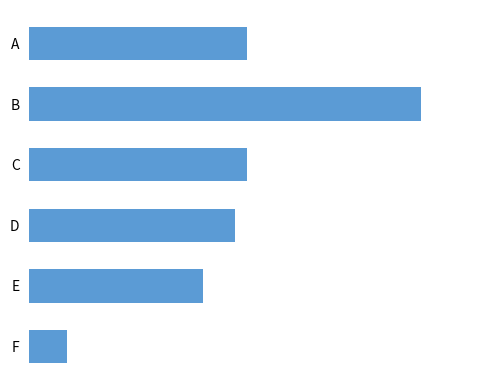

Are the bars horizontal?

Yes